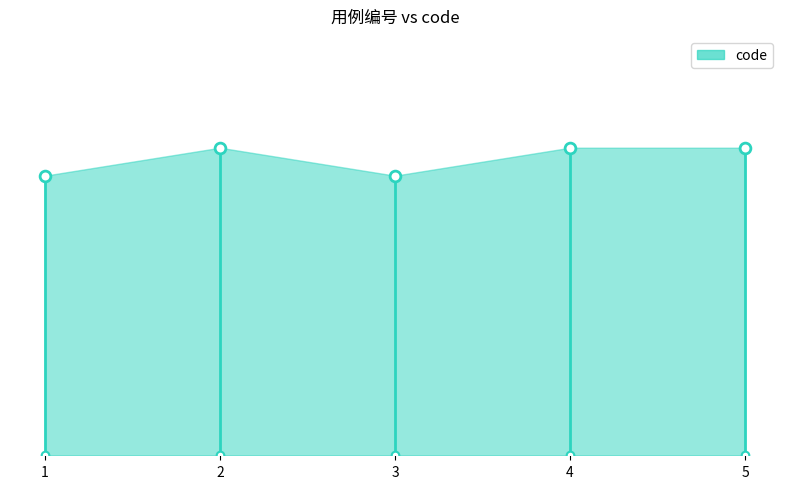

Between 2 and 5, which is larger?

2